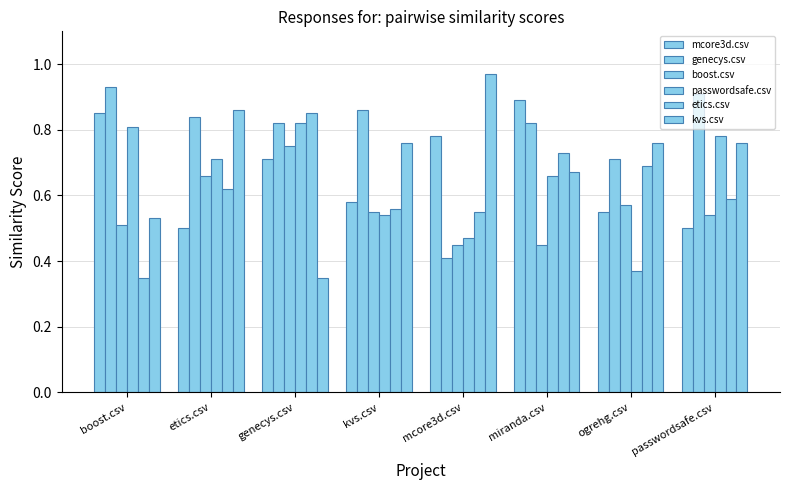

What is the difference between the highest and lowest values at kvs.csv?

0.3